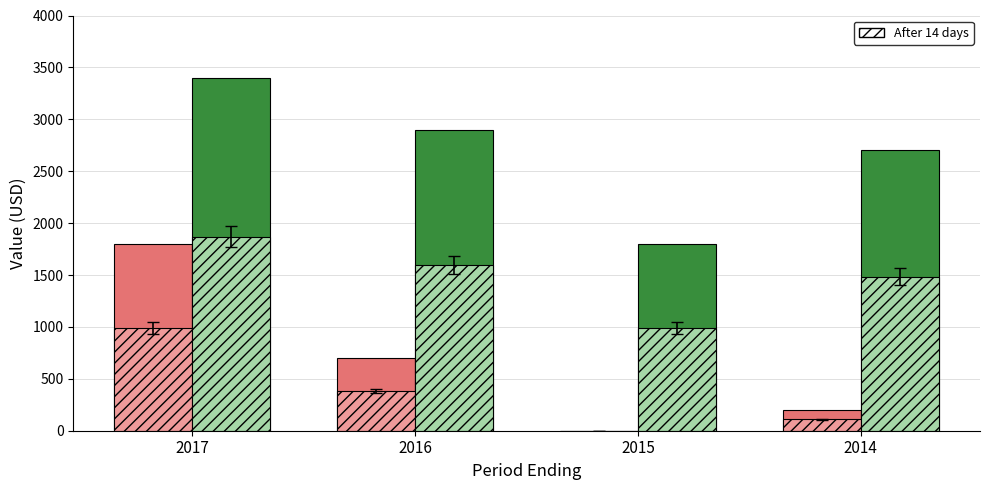

Between 2017 and 2015, which is larger?

2017